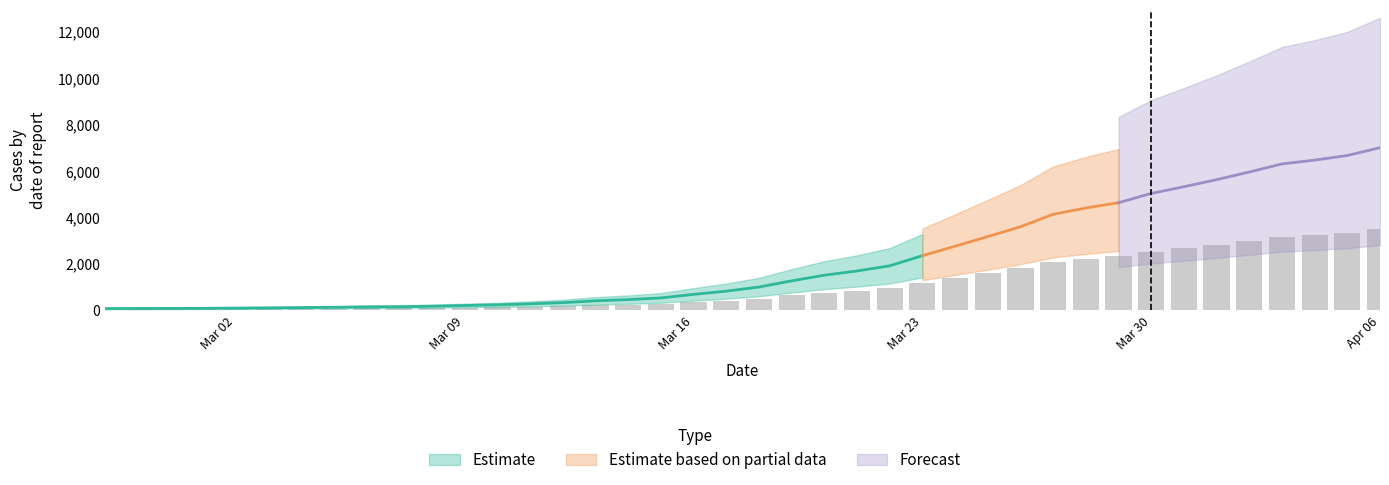

What is the change in value from 2020-03-14 to 2020-03-22?

+728.5